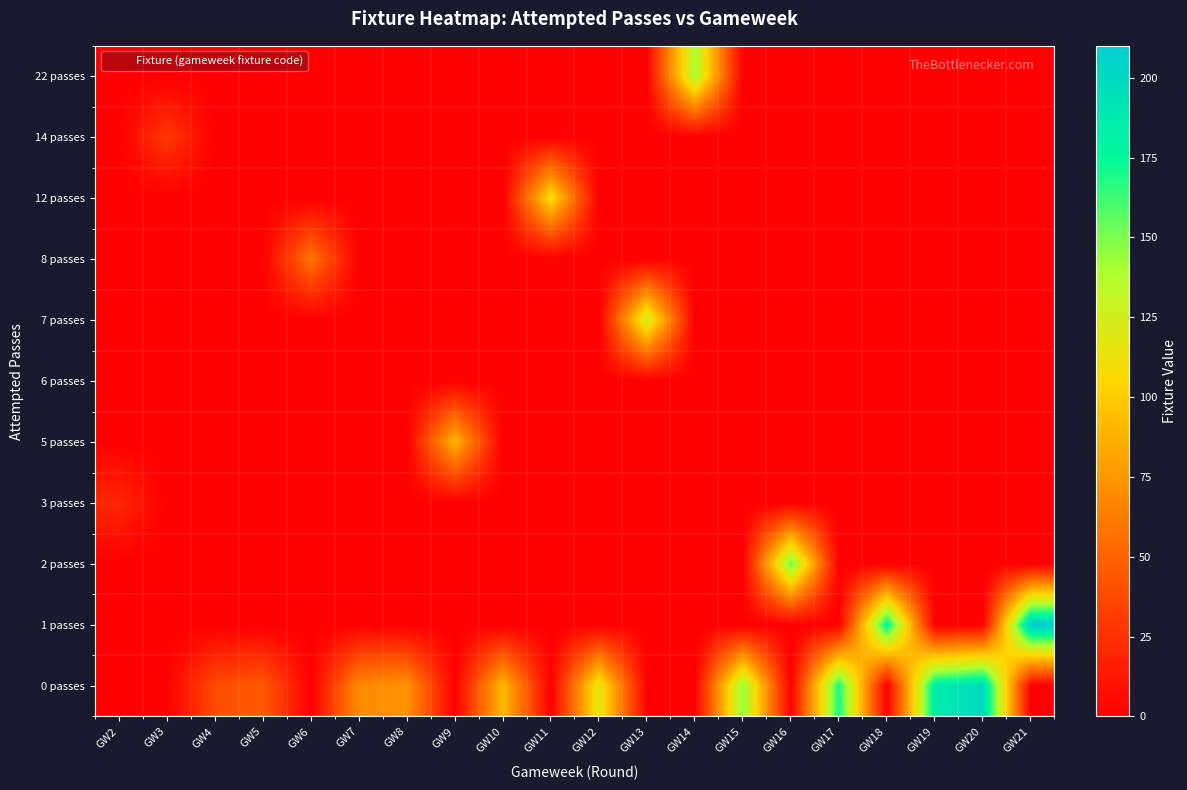

How many distinct data groups are displayed?

11